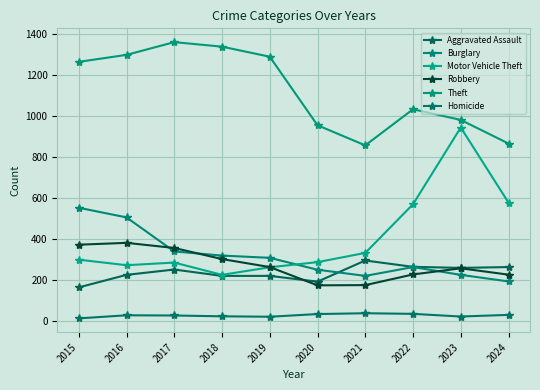

How many lines are shown in the chart?

6